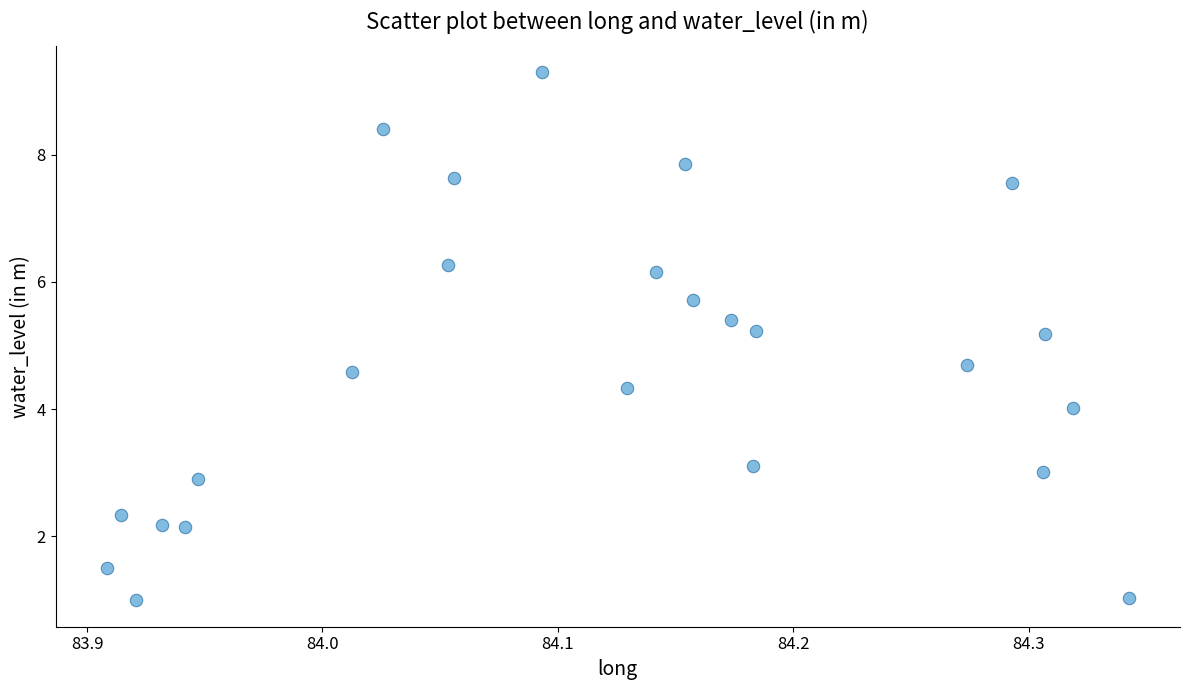

What is the range of X values (max minus min)?

0.4